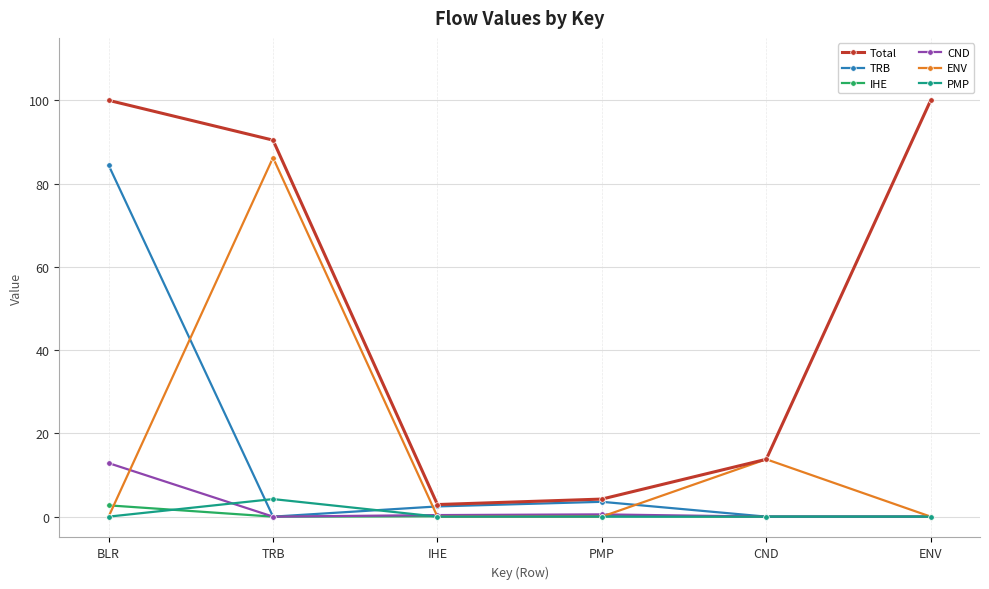

True or false: IHE and Total cross at least once.

False